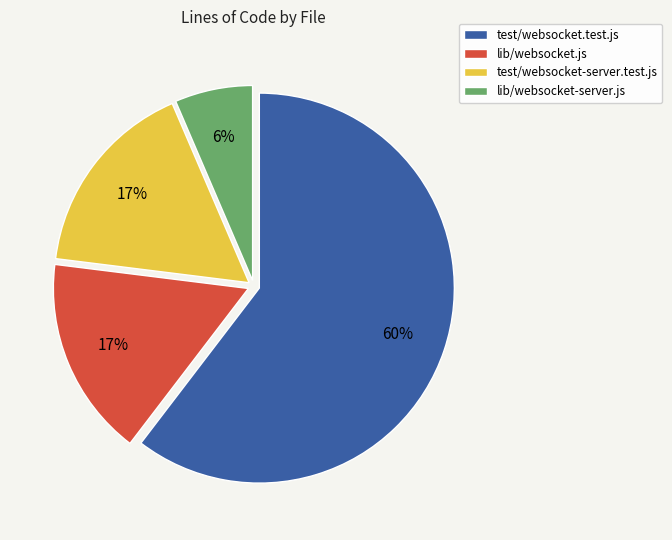

Between lib/websocket-server.js and test/websocket-server.test.js, which is larger?

test/websocket-server.test.js